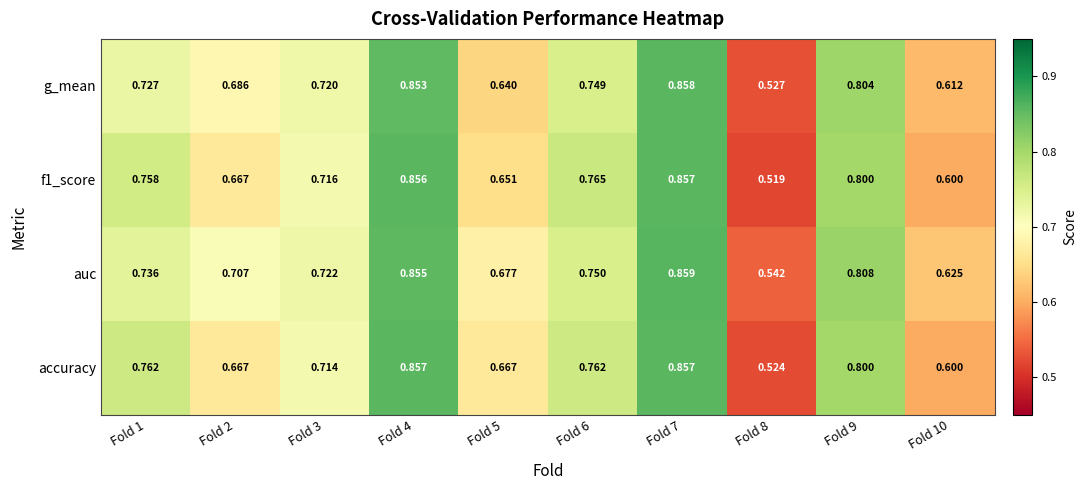

Which series has the largest total across all categories?

auc